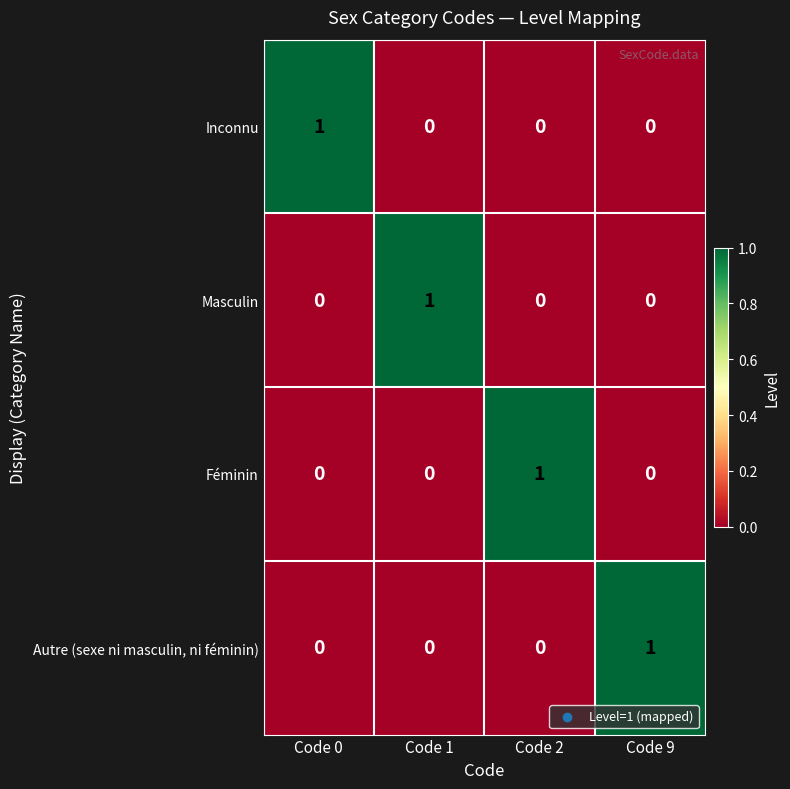

How many distinct data groups are displayed?

4